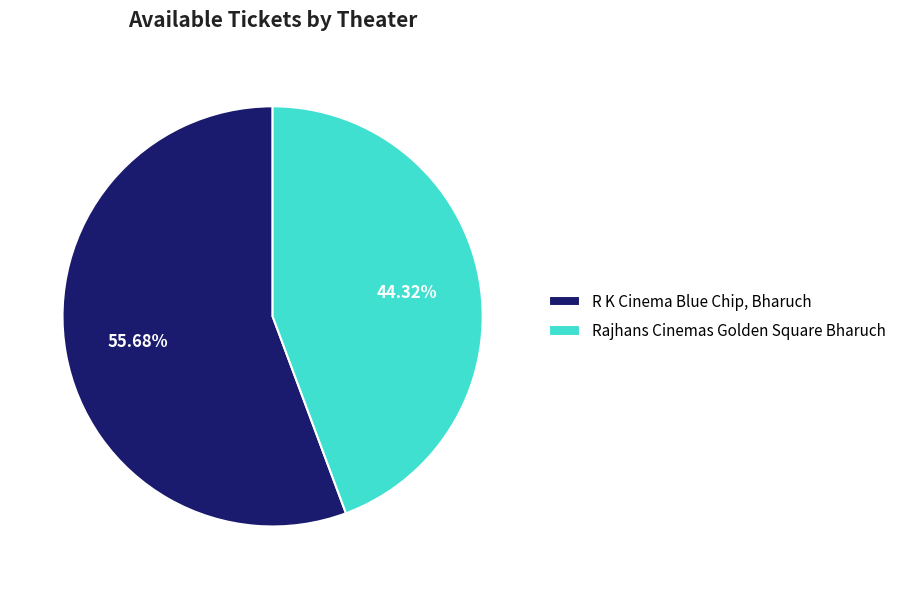

Does R K Cinema Blue Chip, Bharuch represent more than half of the total?

Yes